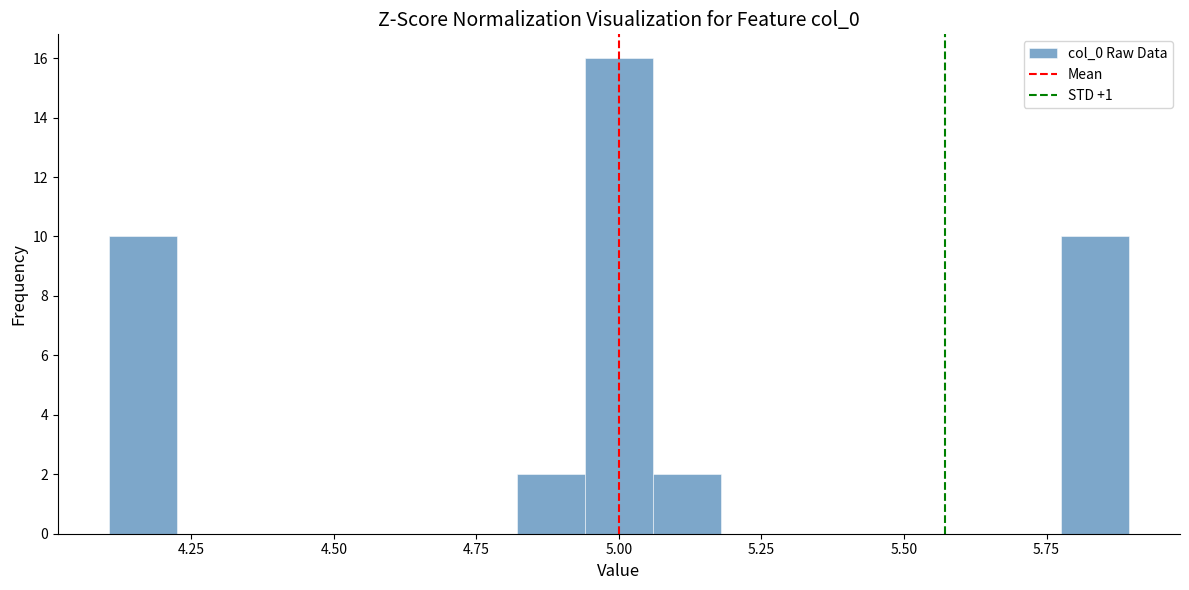

Read against the x-axis, roughly where is the centre of the tallest bar?

5.00